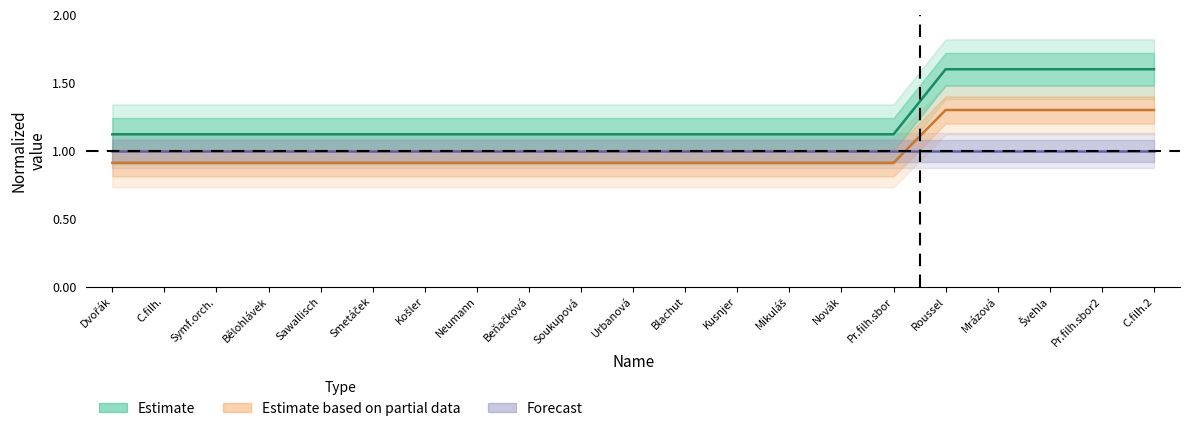

True or false: credit has more than 0 points higher than both neighbors.

False